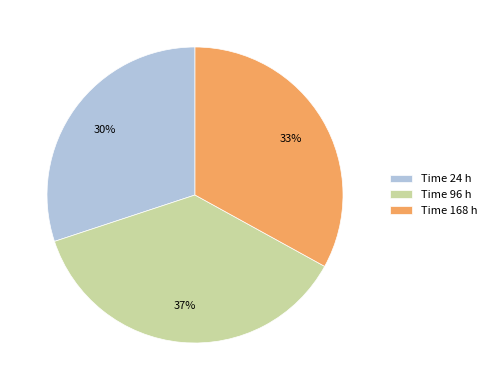

To the nearest percent, what is the difference between the Time 96 h and Time 168 h slice percentages?

4%